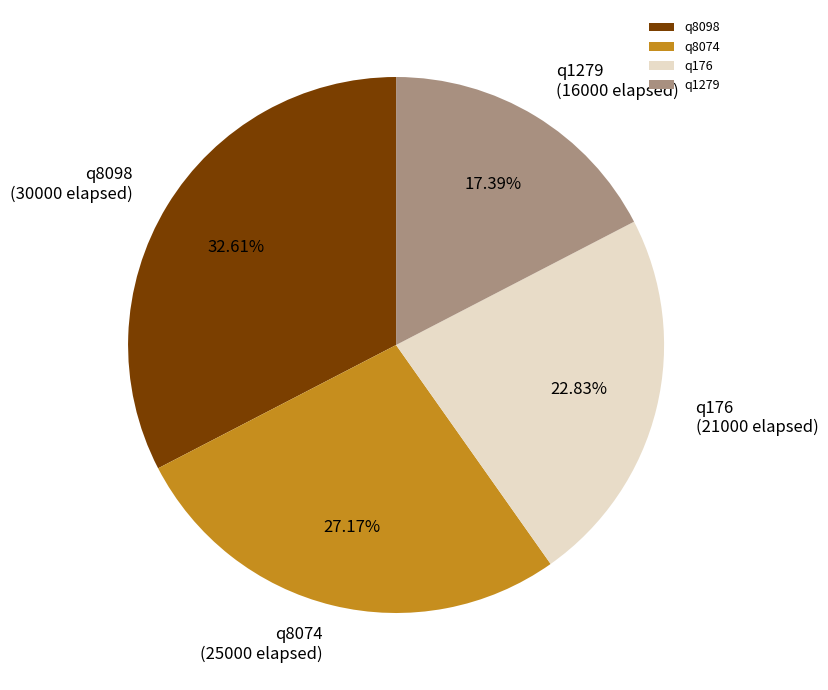

To the nearest percent, what portion does q8074 represent?

27%